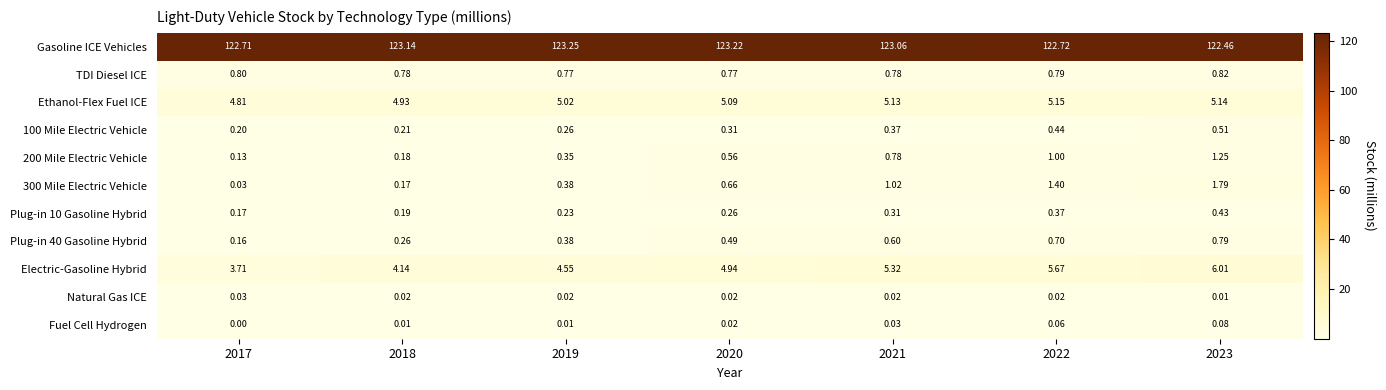

Which series has the largest total across all categories?

Gasoline ICE Vehicles